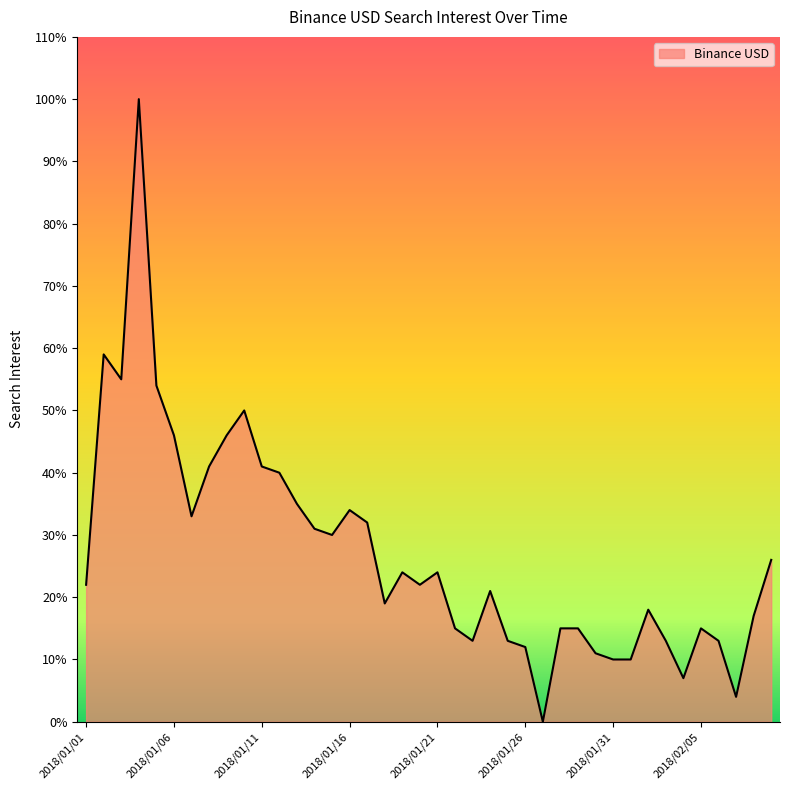

What is the difference between the maximum and minimum values?

100